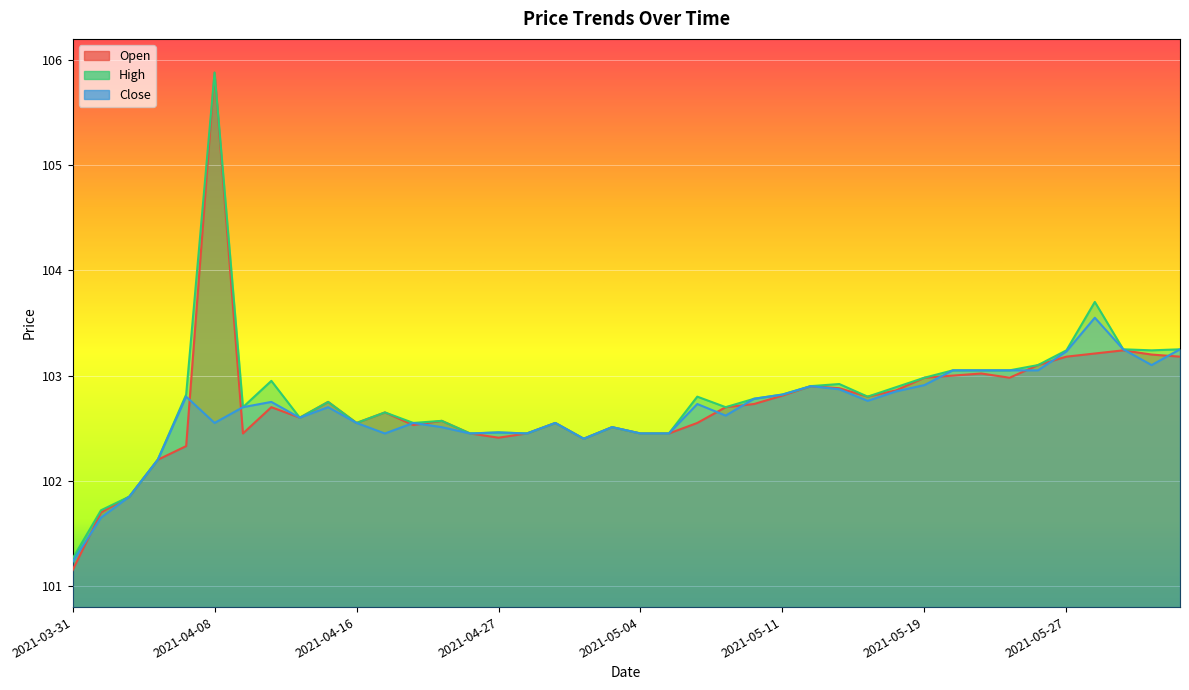

At which label is High closest to 103?

2021-05-19